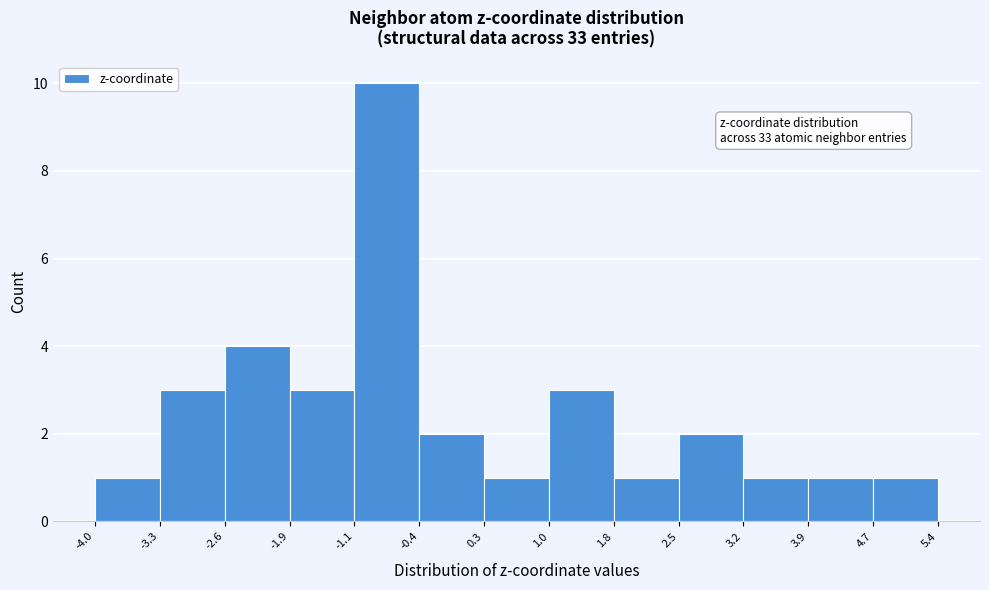

Which range on the x-axis has the tallest bar?

-1.1 to -0.4